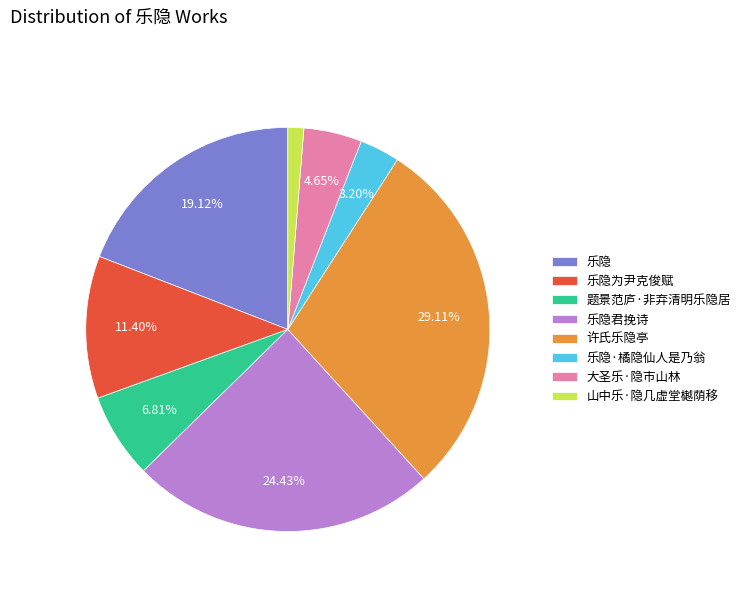

How many slices are in this pie chart?

8